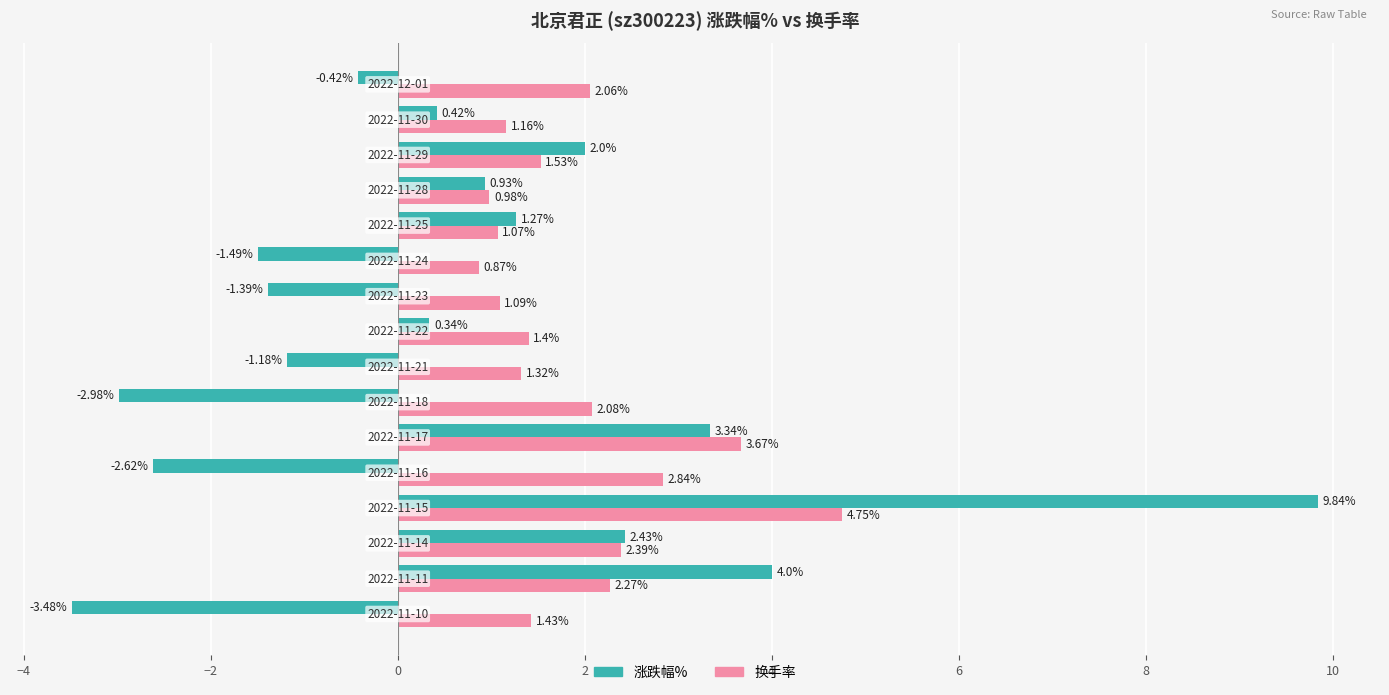

List the series in order of their overall mean, highest first.

换手率, 涨跌幅%